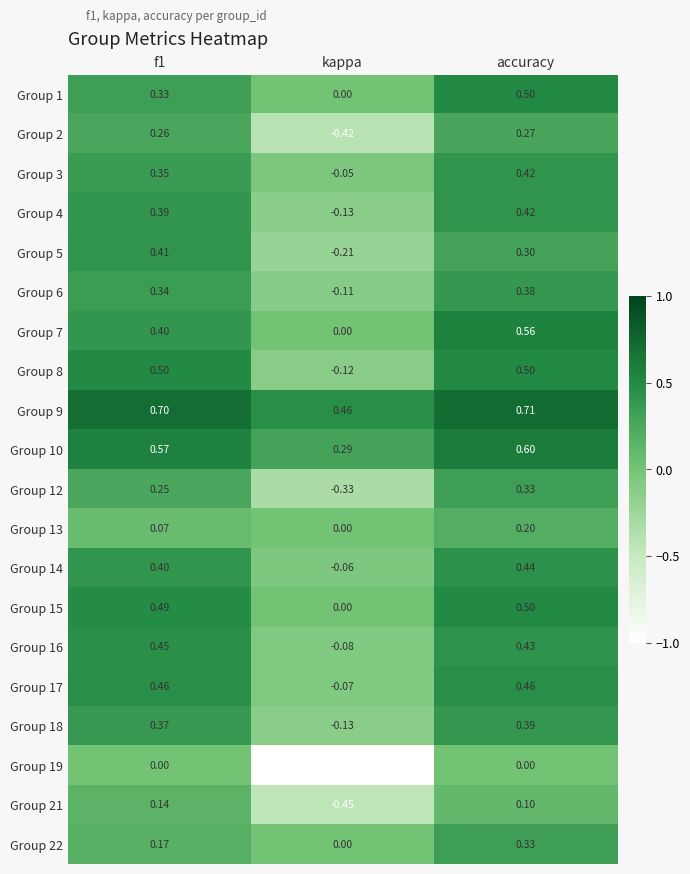

At which category is the sum across all series the highest?

accuracy